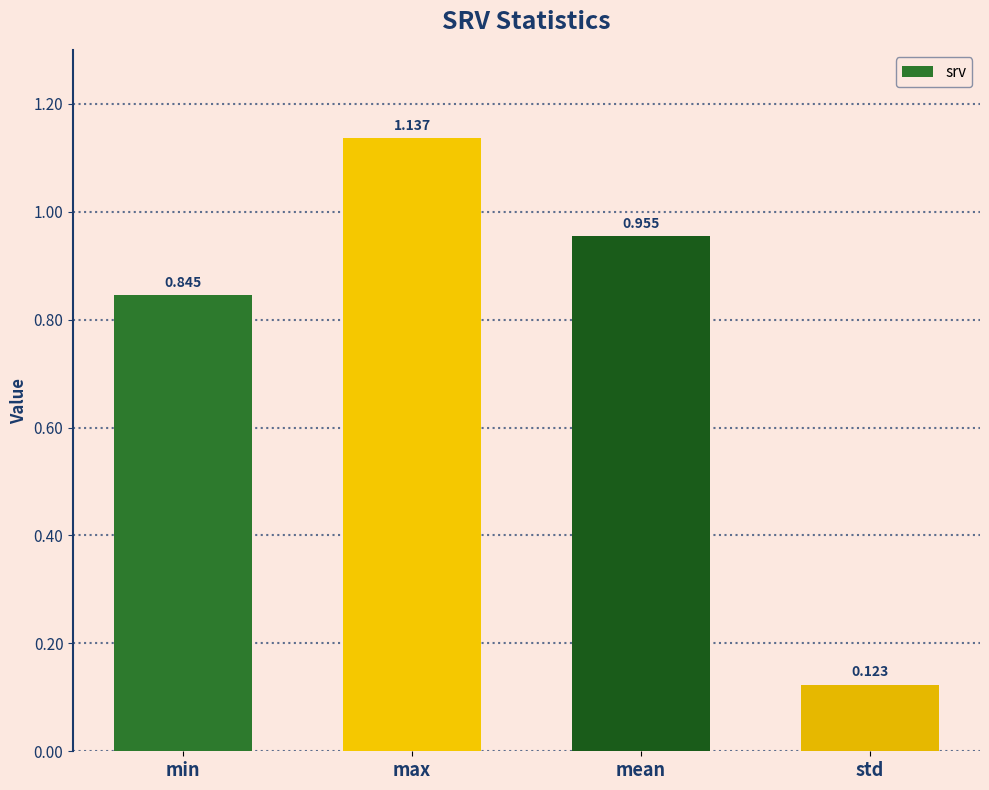

Is it true that the value at mean is 0.5?

False